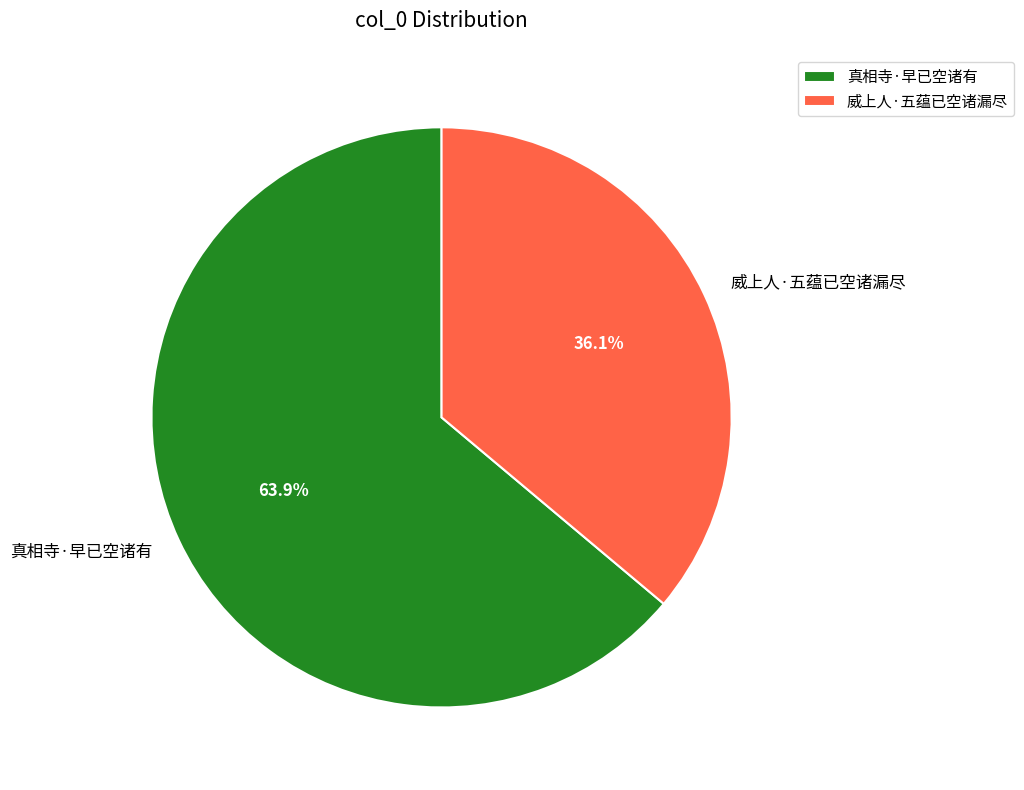

Which slice is the smallest?

威上人·五蕴已空诸漏尽